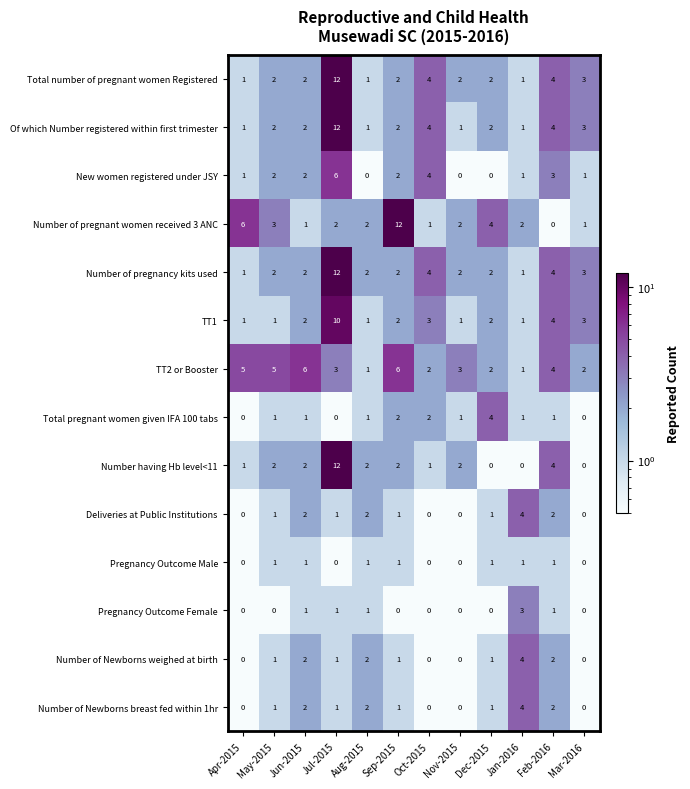

Between Sep-2015 and Feb-2016, which series saw the biggest shift?

Number of pregnant women received 3 ANC